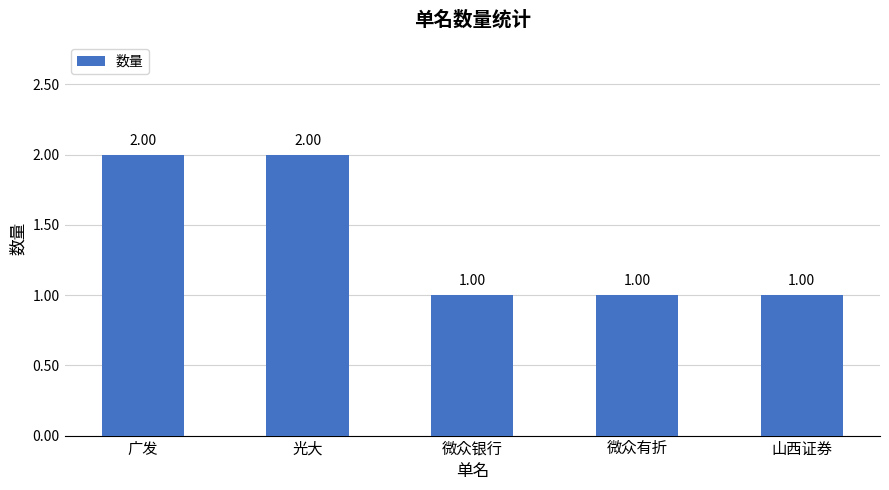

Reading left to right, transcribe all the data shown in this chart.

广发=2	光大=2	微众银行=1	微众有折=1	山西证券=1